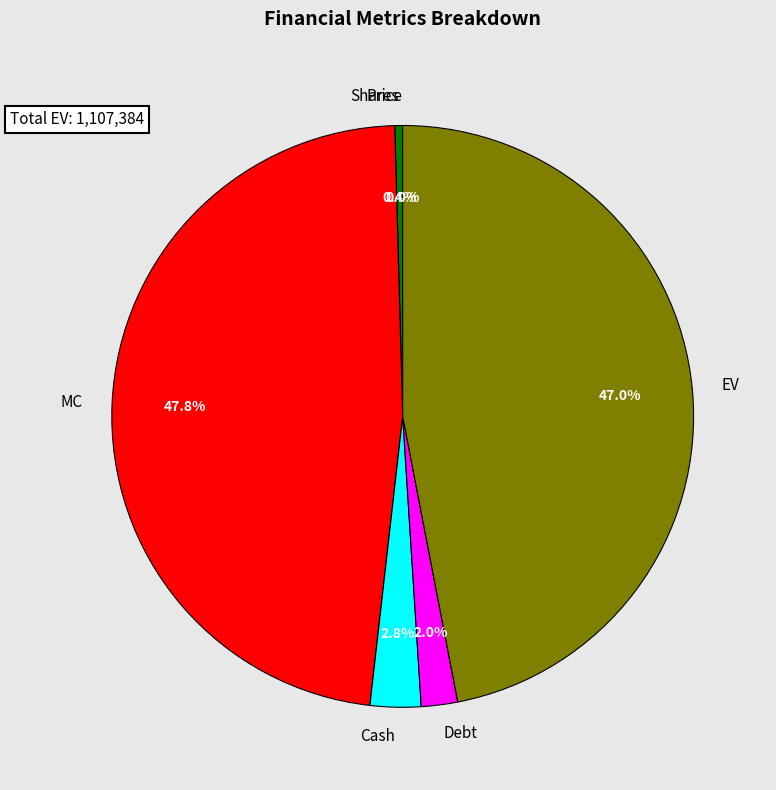

To the nearest percent, what is the difference between the MC and Cash slice percentages?

45%